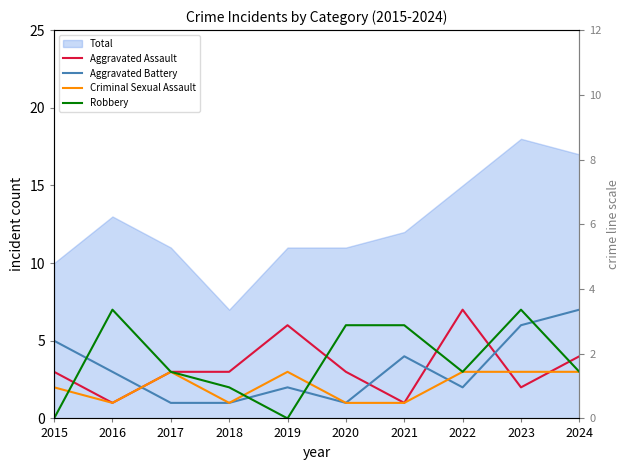

After their last crossing, which series has the higher values: Aggravated Battery or Criminal Sexual Assault?

Aggravated Battery